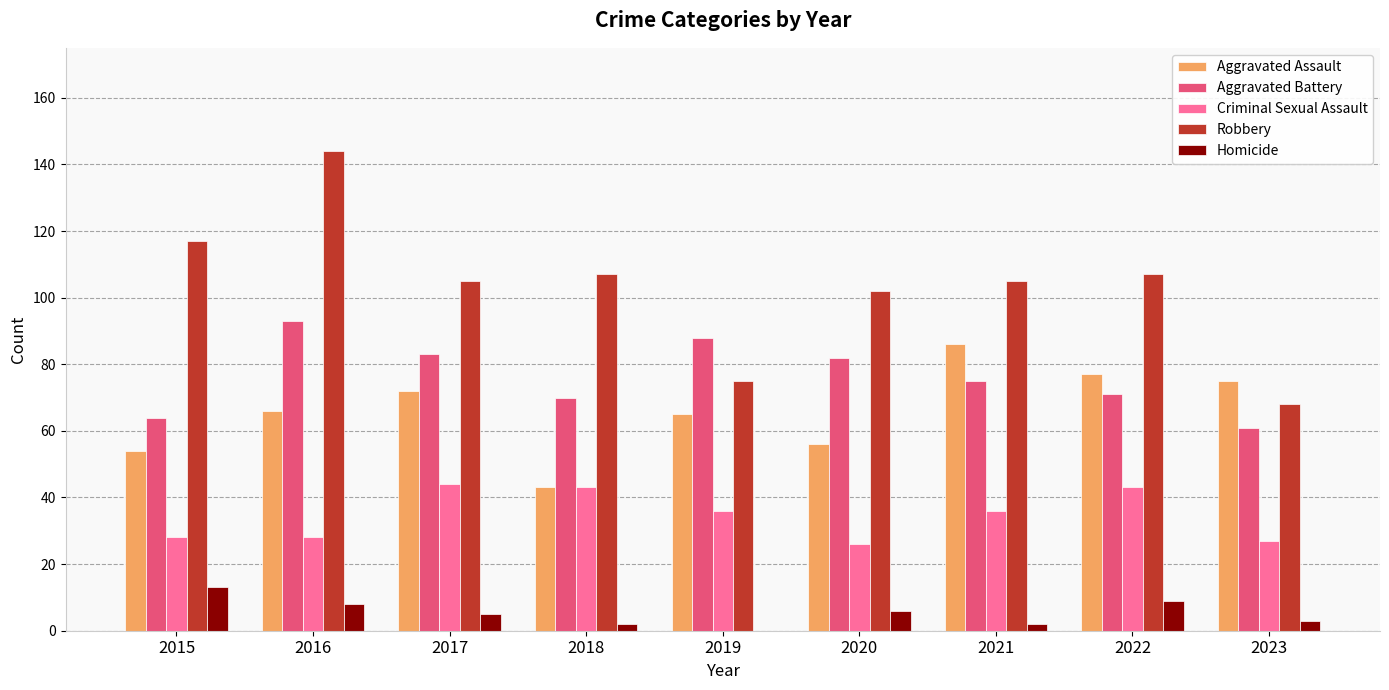

What is the sum of all Aggravated Assault values?

594